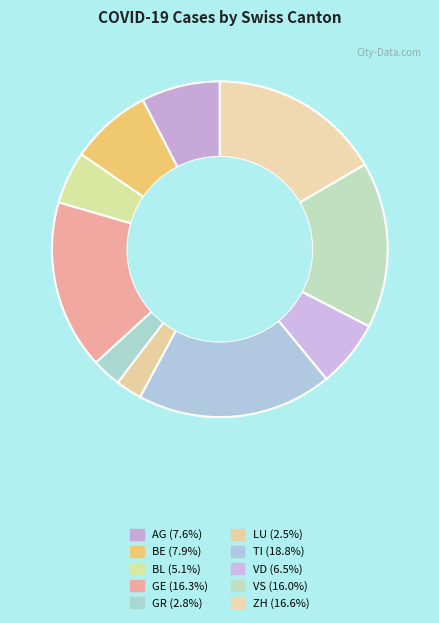

Which slice is the largest?

TI